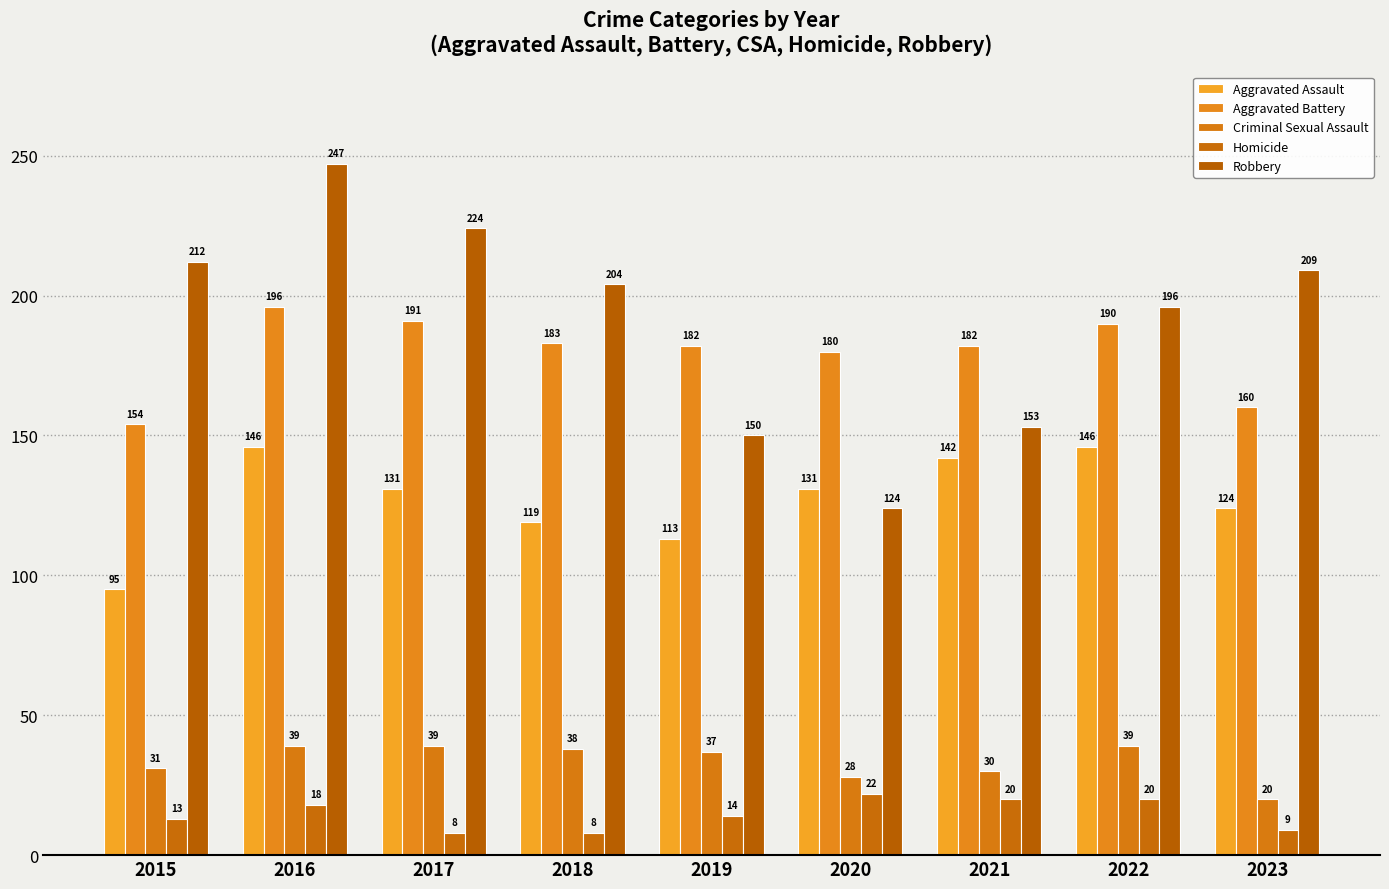

How many categories are shown in the chart?

9